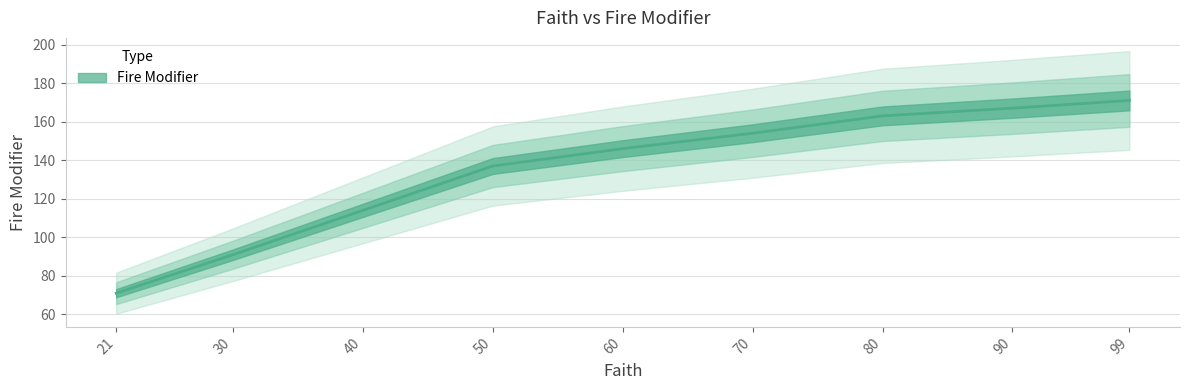

Does the chart display data point markers on the line(s)?

No